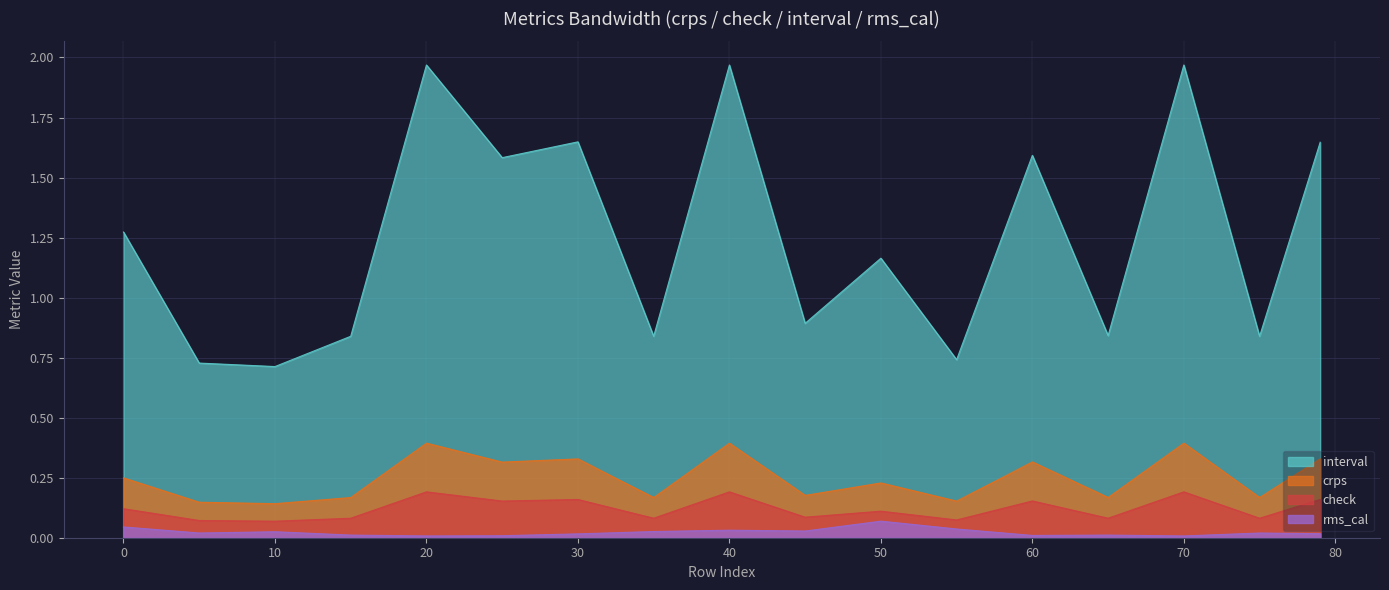

Reading right to left, what are all the values shown in this chart?

crps: 79=0.3	75=0.2	70=0.4	65=0.2	60=0.3	55=0.2	50=0.2	45=0.2	40=0.4	35=0.2	30=0.3	25=0.3	20=0.4	15=0.2	10=0.1	5=0.1	0=0.2
check: 79=0.2	75=0.1	70=0.2	65=0.1	60=0.2	55=0.1	50=0.1	45=0.1	40=0.2	35=0.1	30=0.2	25=0.2	20=0.2	15=0.1	10=0.1	5=0.1	0=0.1
interval: 79=1.6	75=0.8	70=2.0	65=0.8	60=1.6	55=0.7	50=1.2	45=0.9	40=2.0	35=0.8	30=1.6	25=1.6	20=2.0	15=0.8	10=0.7	5=0.7	0=1.3
rms_cal: 79=0.0	75=0.0	70=0.0	65=0.0	60=0.0	55=0.0	50=0.1	45=0.0	40=0.0	35=0.0	30=0.0	25=0.0	20=0.0	15=0.0	10=0.0	5=0.0	0=0.0